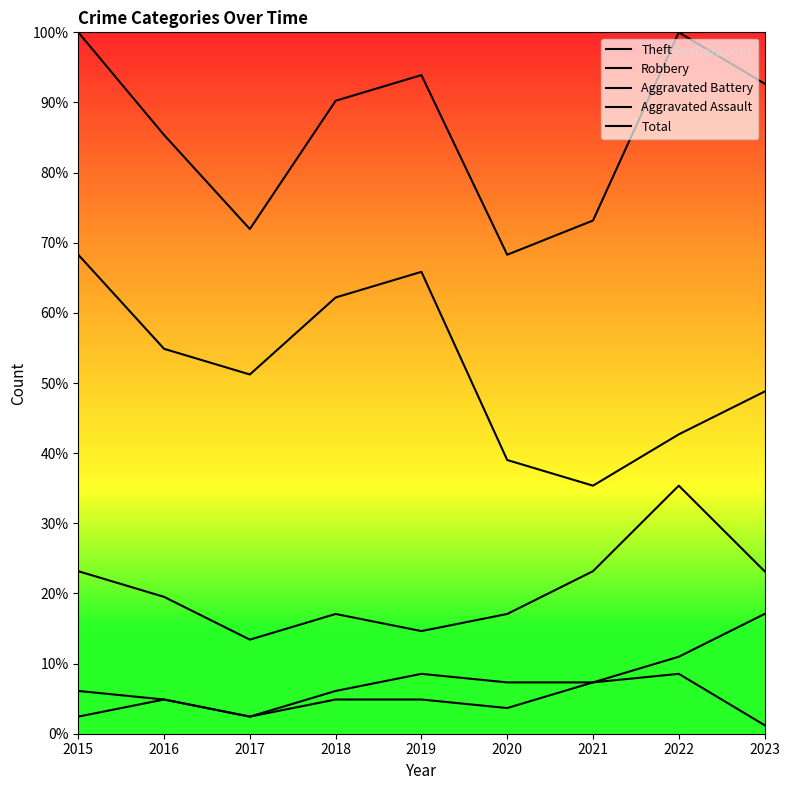

How many values in the Aggravated Assault series exceed 4?

5